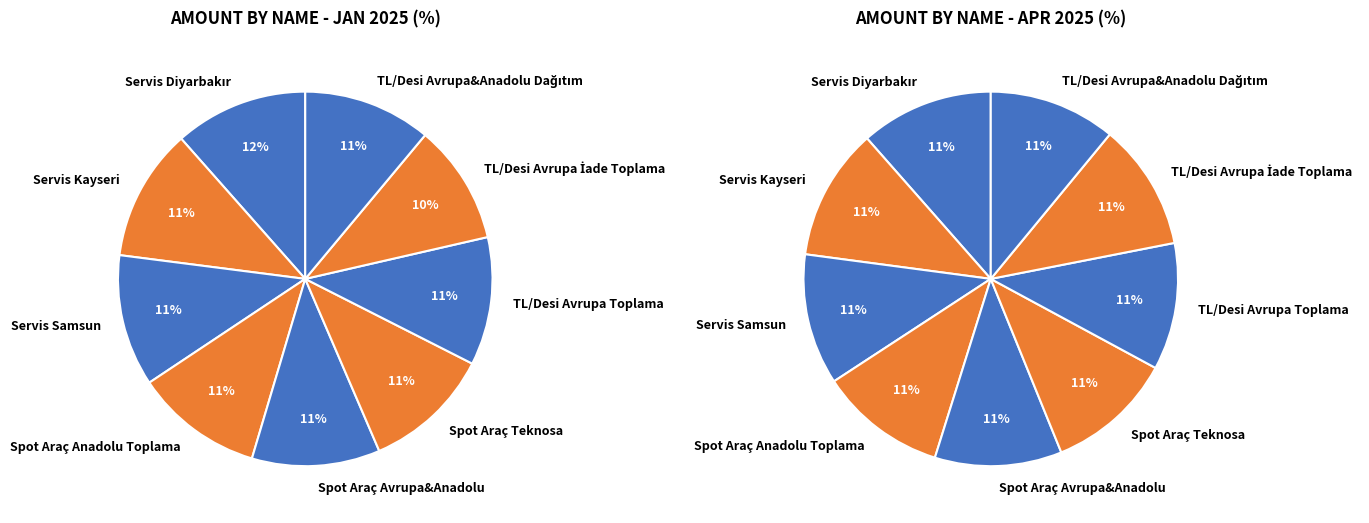

To the nearest percent, what percentage of the pie is Servis Samsun?

11%